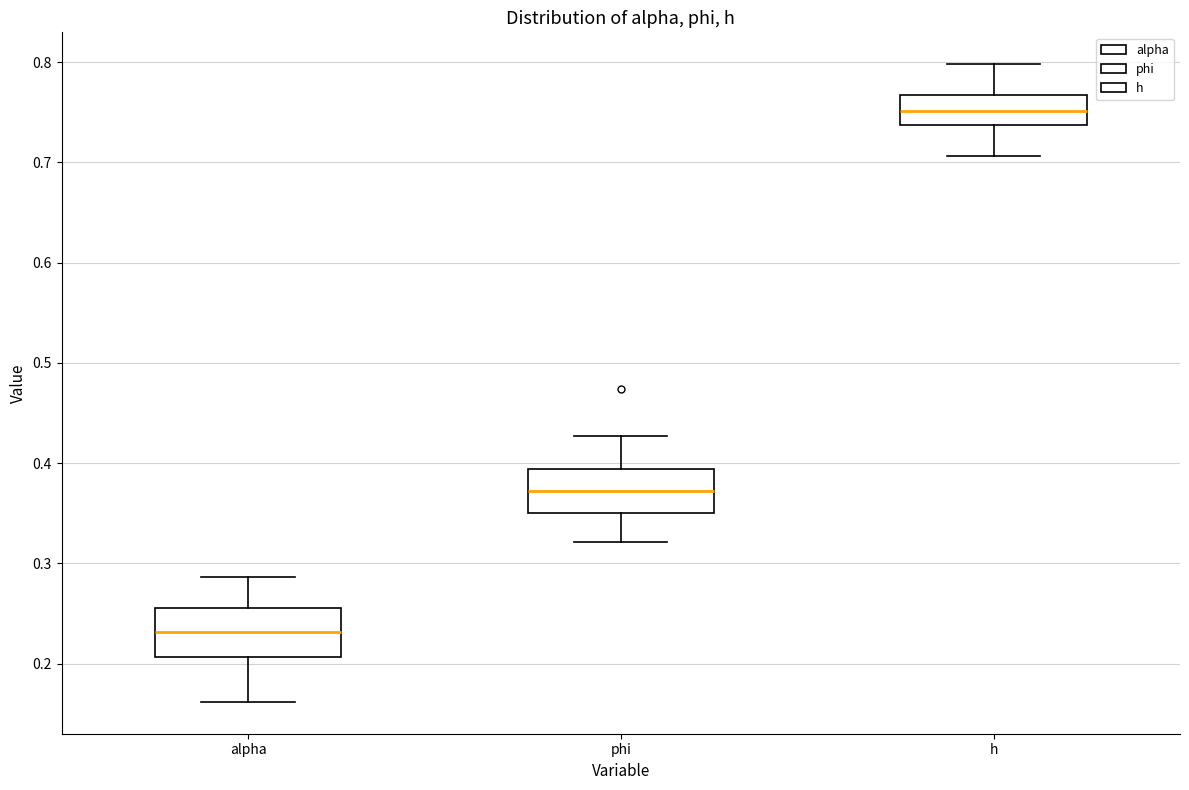

Reading left to right, transcribe this box plot: for each box, give where its median line is, the range the box spans, and where its two whiskers end, as read against the y-axis. The values are not printed on the chart, so give them approximately, as read against the axis.

alpha: median 0.23, box 0.21 to 0.26, whiskers 0.16 to 0.29
phi: median 0.37, box 0.35 to 0.39, whiskers 0.32 to 0.43
h: median 0.75, box 0.74 to 0.77, whiskers 0.71 to 0.80